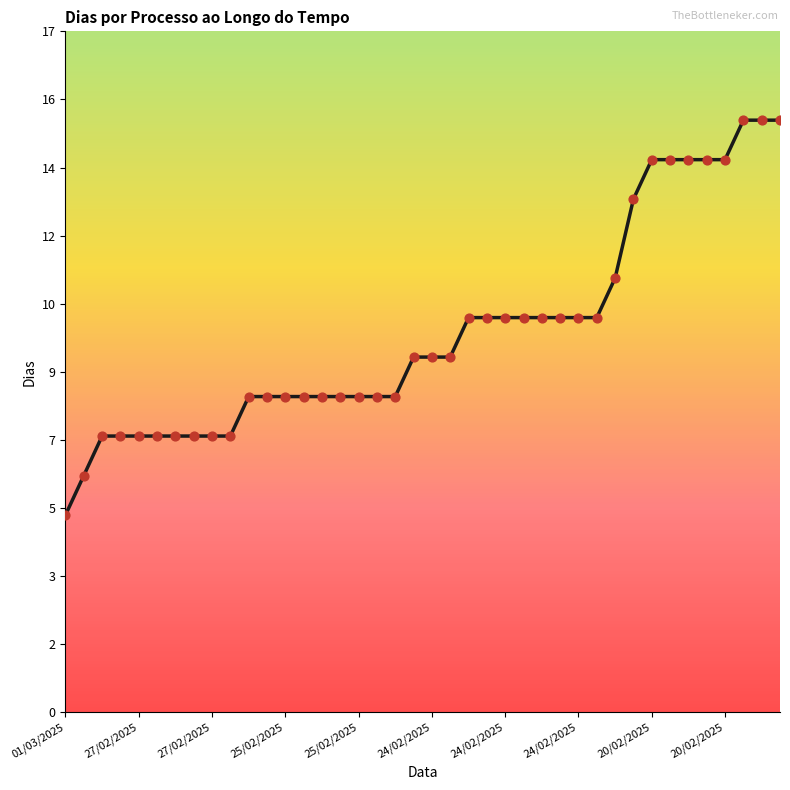

Is this an area chart (filled region under the line)?

Yes